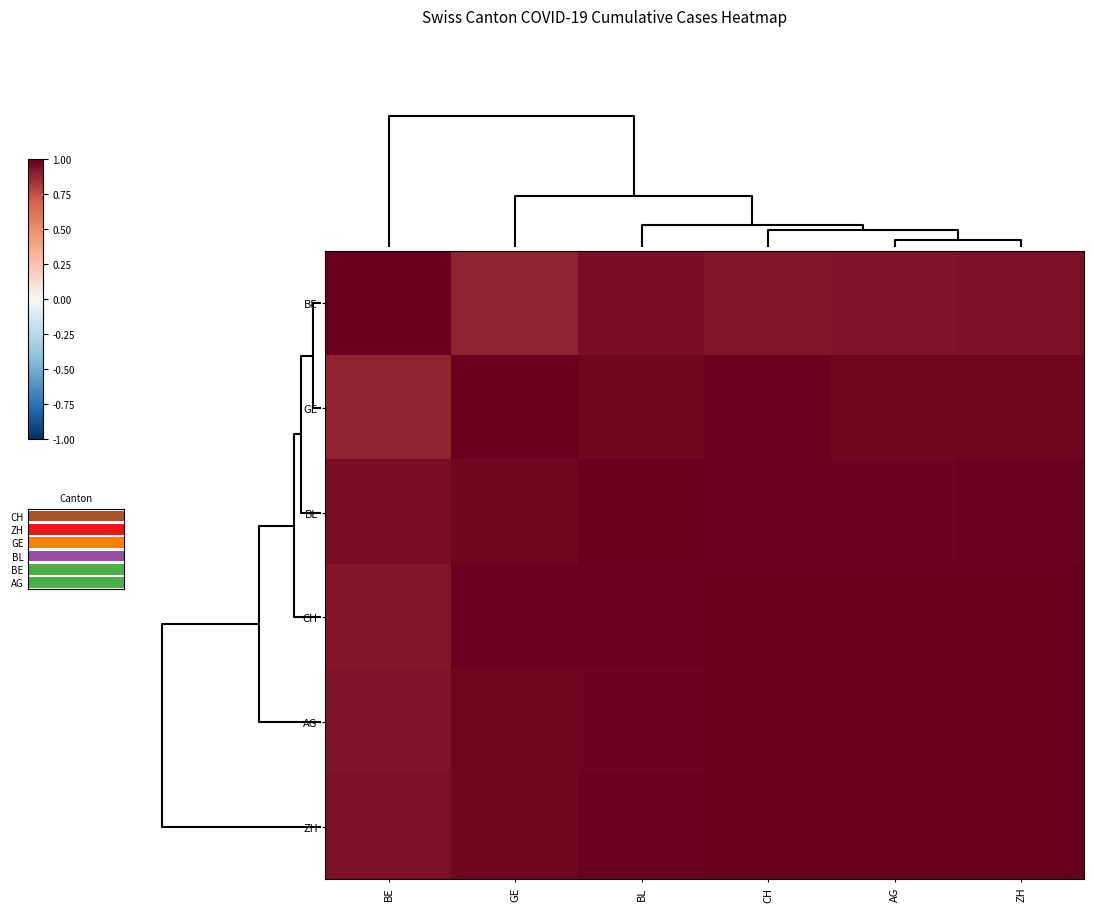

What value does the BE series have at CH?

0.9